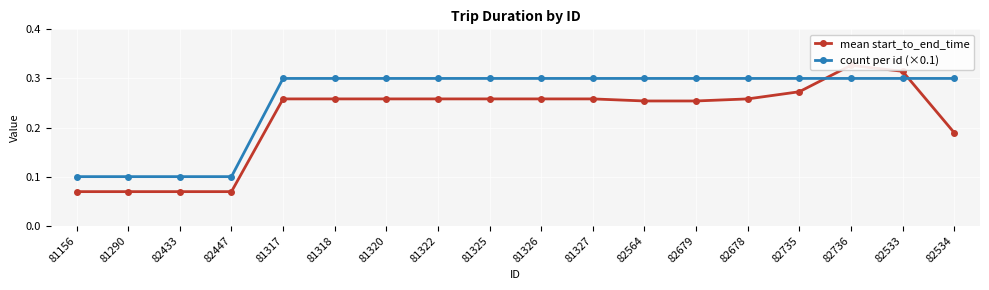

At 81156, list the series in order from smallest to largest.

mean start_to_end_time, count per id (×0.1)